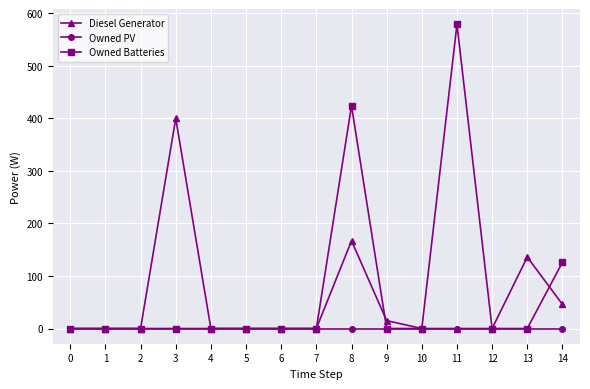

Rank the series by their maximum value, from lowest to highest.

Owned PV, Diesel Generator, Owned Batteries